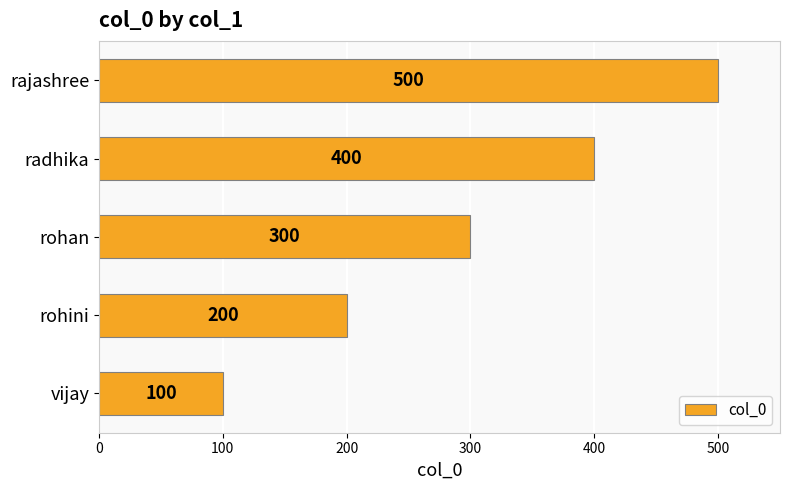

At which category does the chart reach its peak across all series?

rajashree